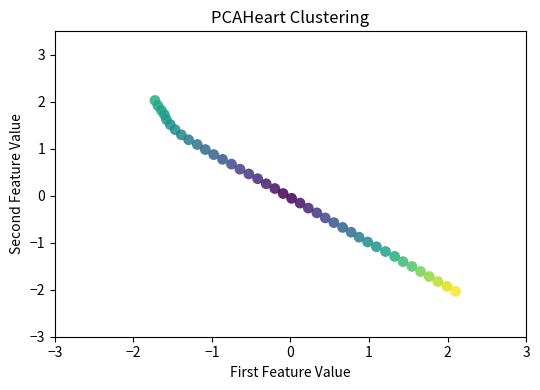

What is the range of X values (max minus min)?

3.8